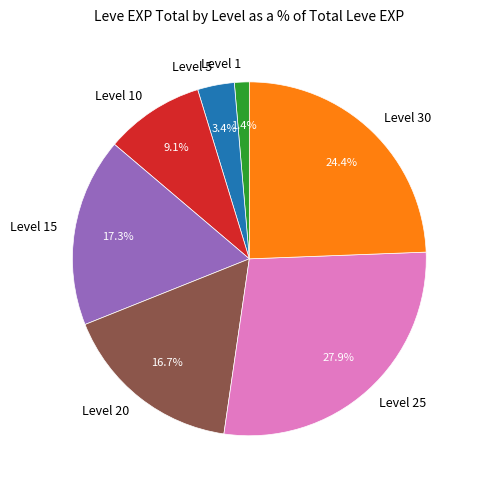

What percentage do Level 10 and Level 15 together represent?

26.3%